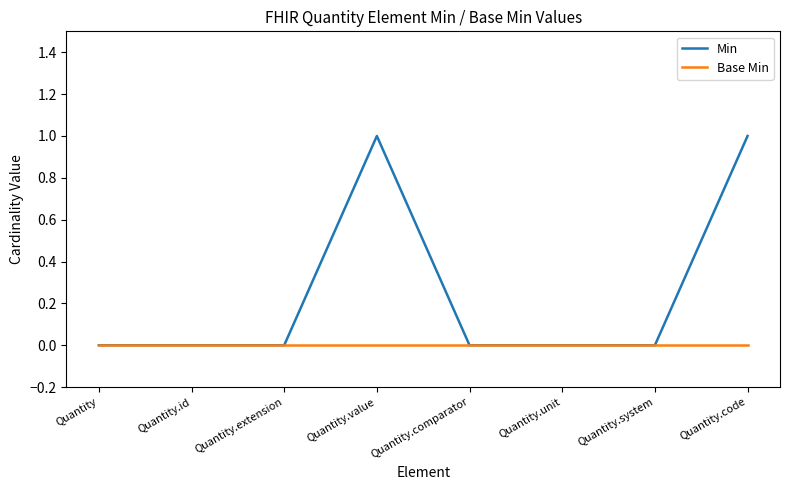

Is the value of Base Min at Quantity.extension greater than the value of Min at Quantity.code?

No